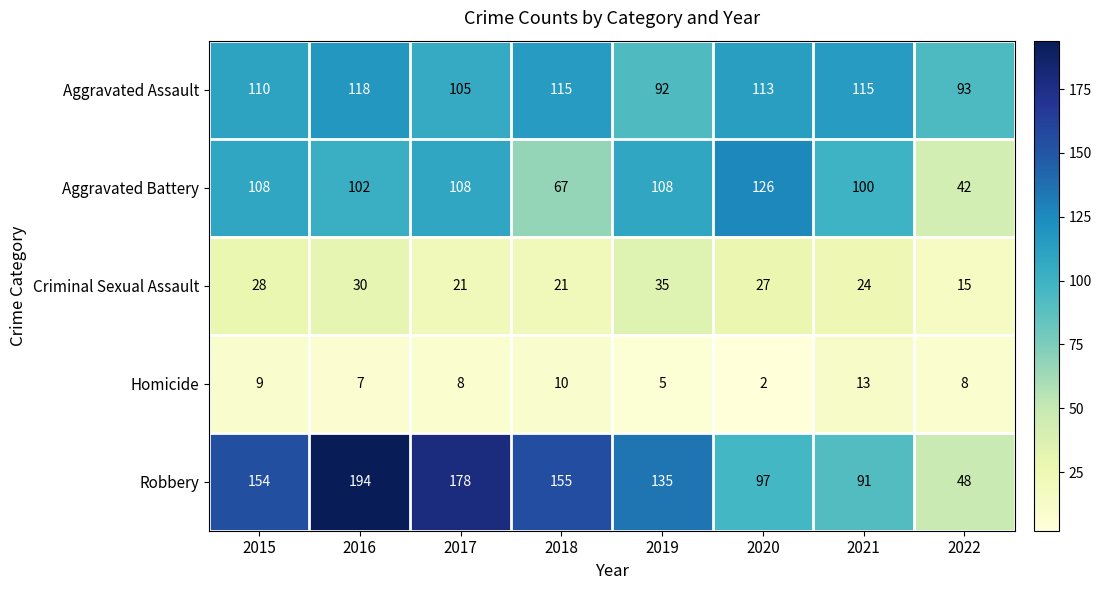

Which series has the largest range (max minus min)?

Robbery